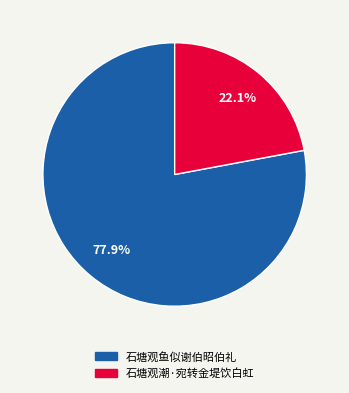

Is 石塘观潮·宛转金堤饮白虹 the majority of the pie?

No